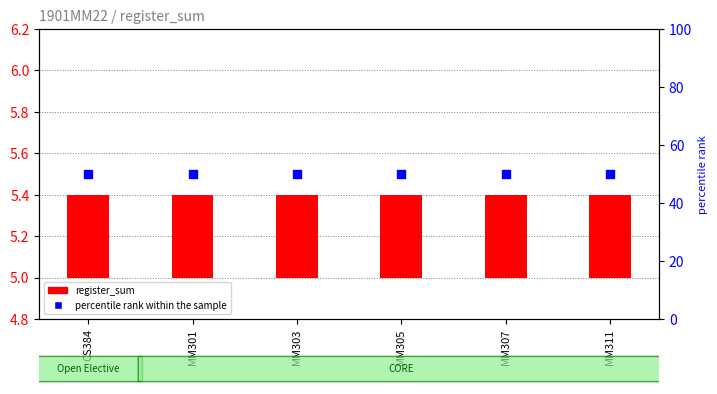

Is the value of percentile rank within the sample at MM303 greater than the value of register_sum at MM301?

Yes